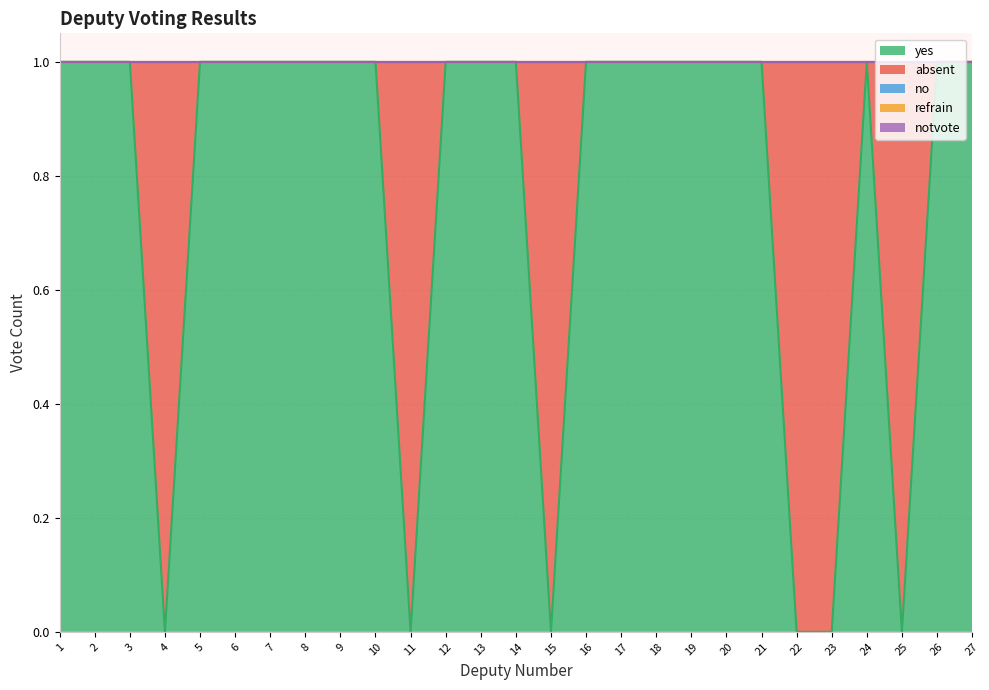

What is the value of the yes point at the 24th from the left?

1